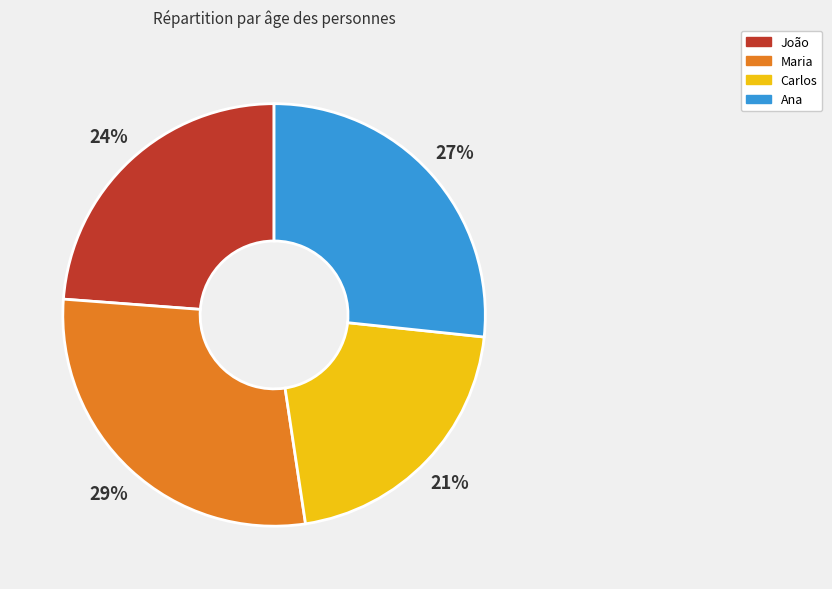

To the nearest percent, what is the difference between the Maria and Carlos slice percentages?

8%